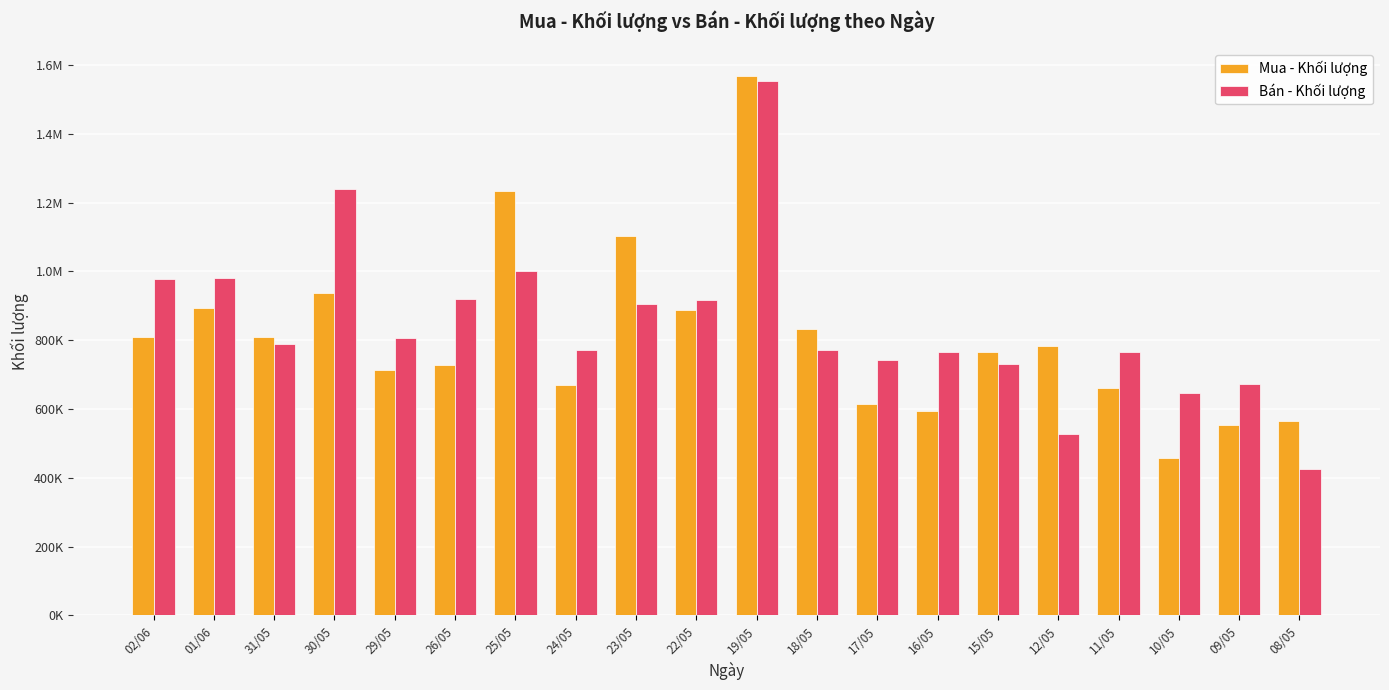

Does the chart contain stacked bars?

No